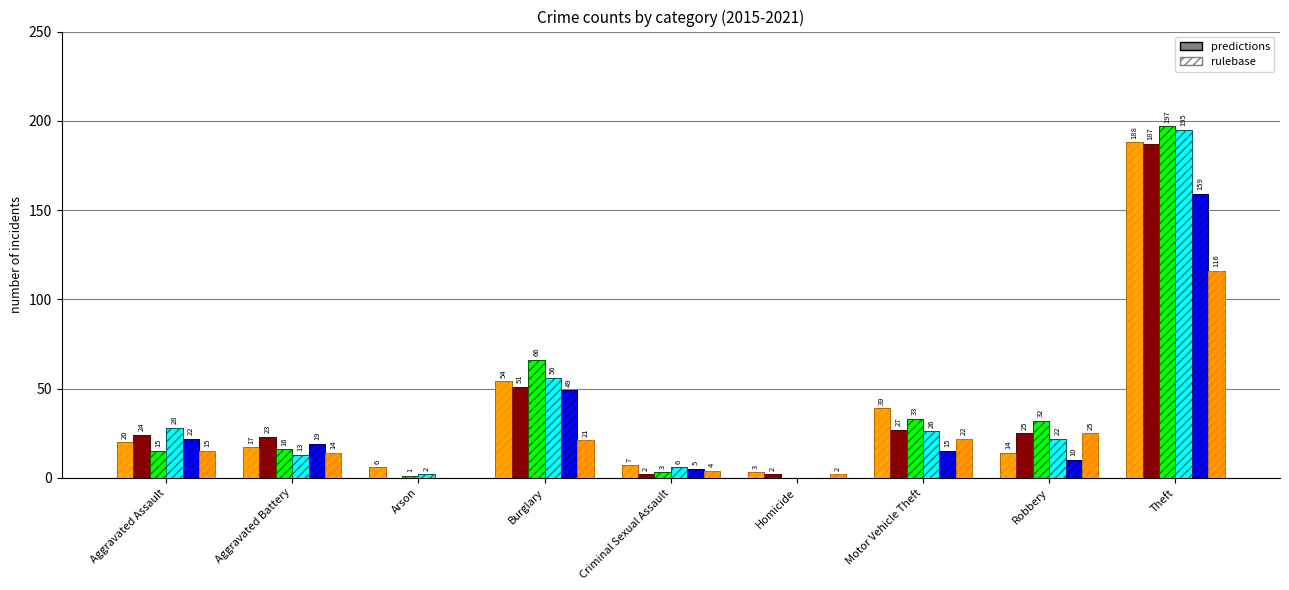

Where does the 2019 series first go above 15?

Aggravated Assault